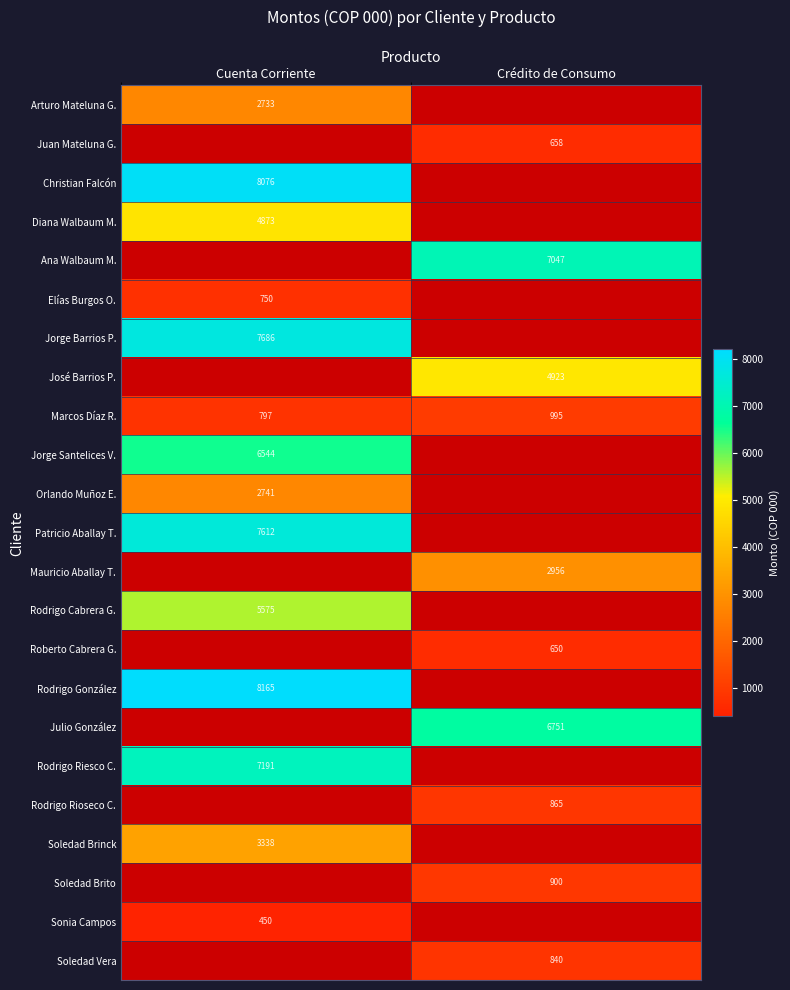

What is the minimum value shown in the chart?

450.0